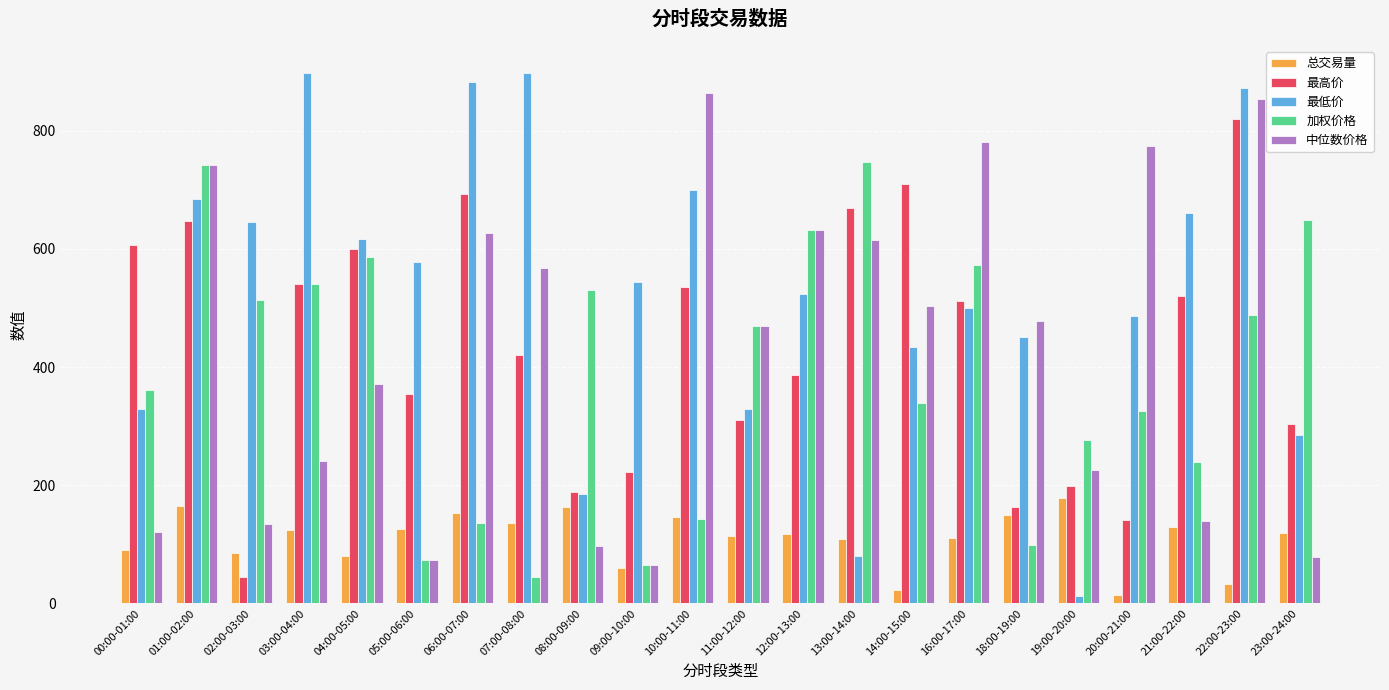

At which category is the sum across all series the highest?

22:00-23:00